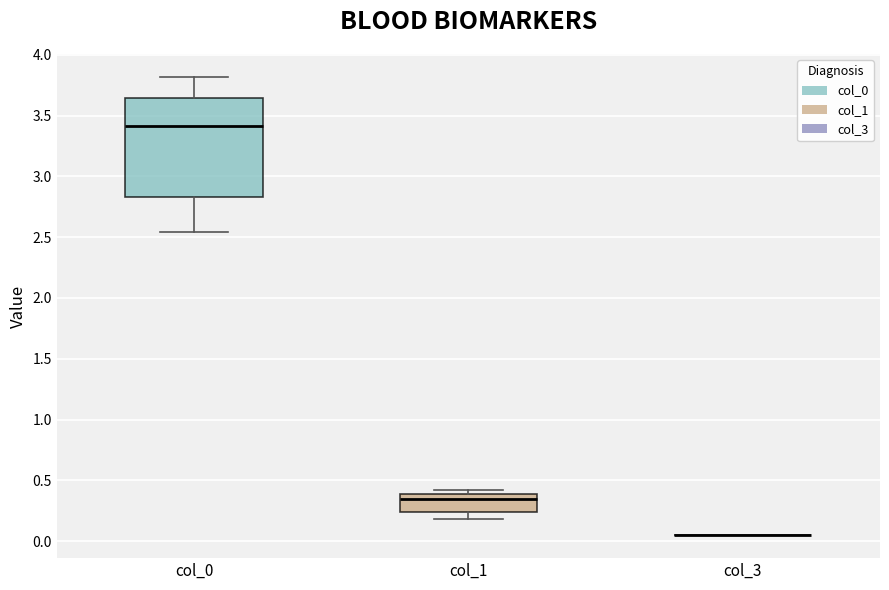

Reading left to right, read every box against the y-axis: the position of its median line, the range the box covers, and the ends of its whiskers. The values are not printed on the chart, so give them approximately, as read against the axis.

col_0: median 3.40, box 2.85 to 3.65, whiskers 2.55 to 3.80
col_1: median 0.35, box 0.25 to 0.40, whiskers 0.20 to 0.40 (just above the box's upper edge)
col_3: box collapsed to a line at 0.05, whiskers 0.05 to 0.05